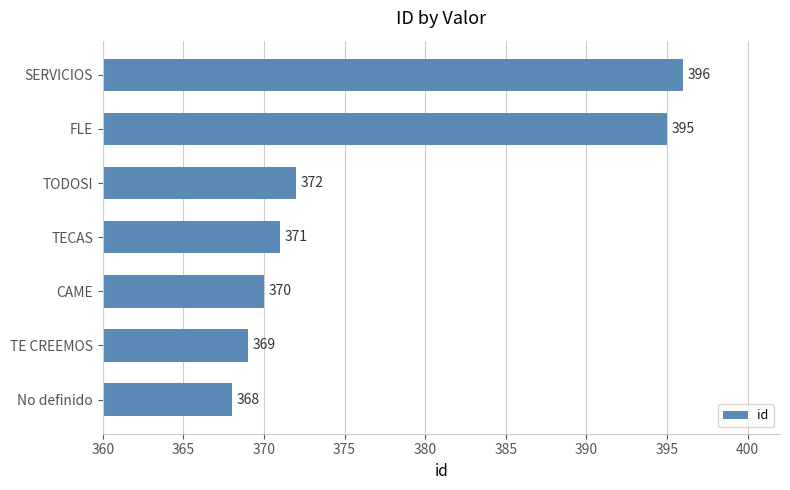

Approximately how many times larger is the value at CAME compared to TE CREEMOS?

1.0